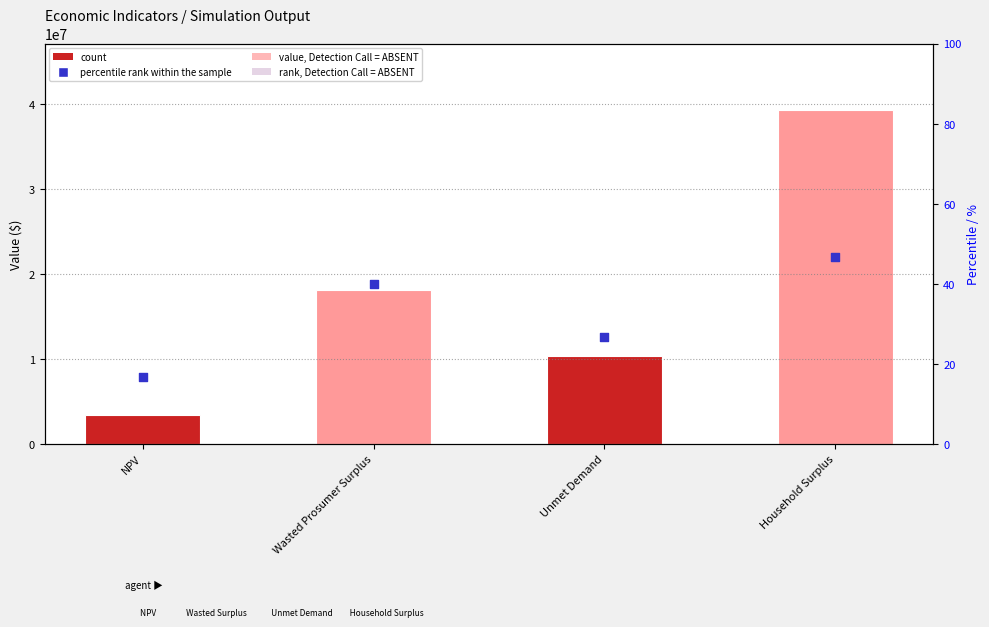

What is the ratio of the value at Household Surplus to the value at Wasted Prosumer Surplus?

2.2